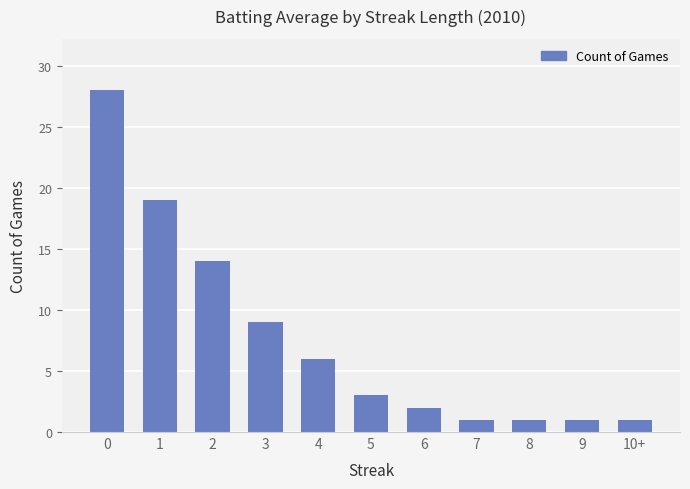

What is the label of the 7th bar from the left?

6